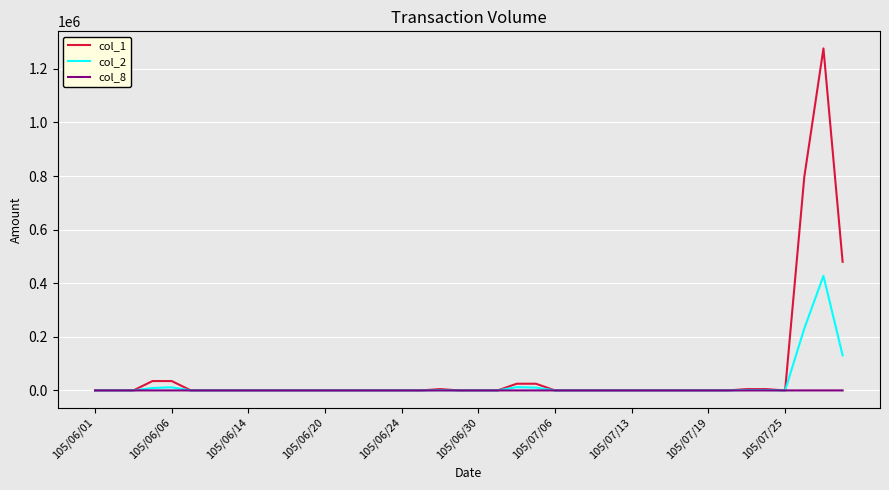

What is the sum of all col_1 values?

2687000